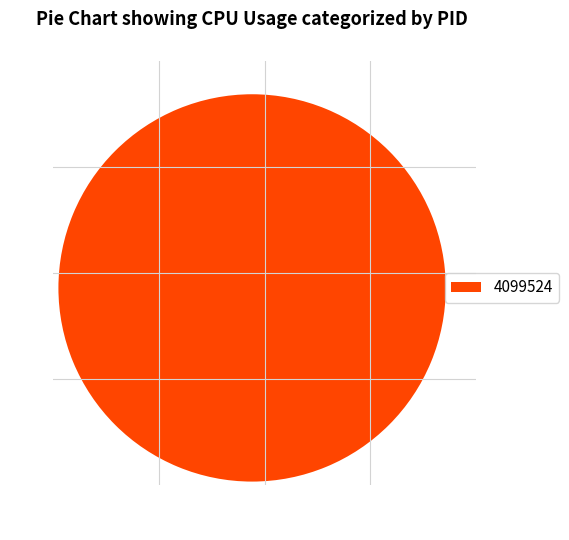

How many segments does this pie chart have?

1